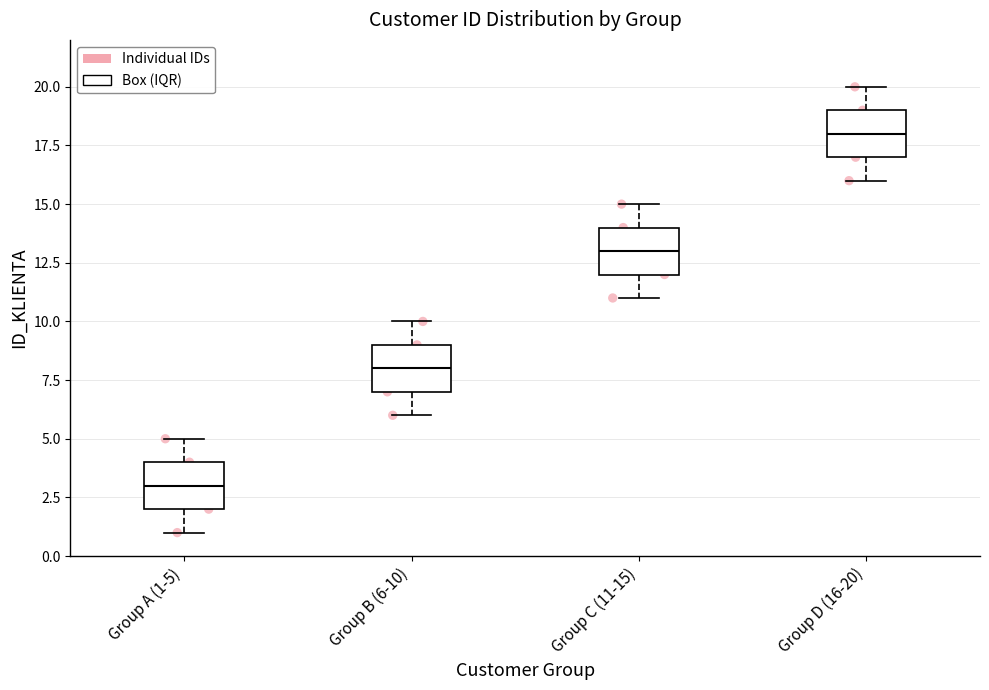

Which box's median line is the highest?

Group D (16-20)